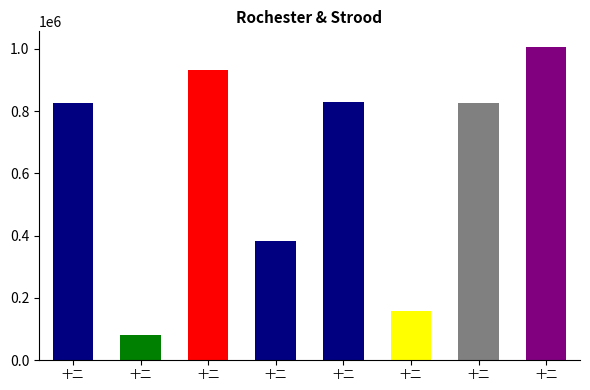

What is the difference between the maximum and second lowest values?

847816